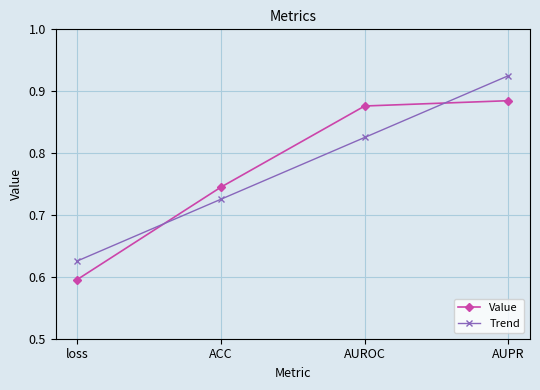

What is the difference between the maximum and minimum values in the Trend series?

0.3